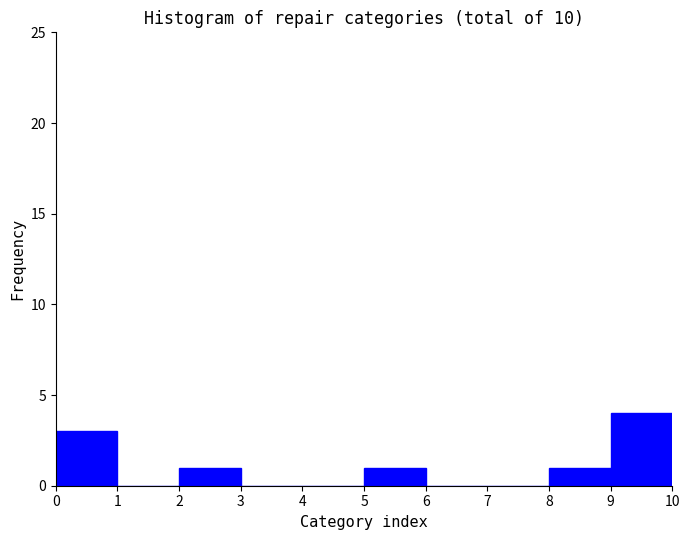

Reading left to right, list every bar in this chart as the range it spans on the x-axis followed by its height. The values are not printed on the chart, so give them approximately, as read against the axis.

0 to 1: 3
1 to 2: 0
2 to 3: 1
3 to 4: 0
4 to 5: 0
5 to 6: 1
6 to 7: 0
7 to 8: 0
8 to 9: 1
9 to 10: 4